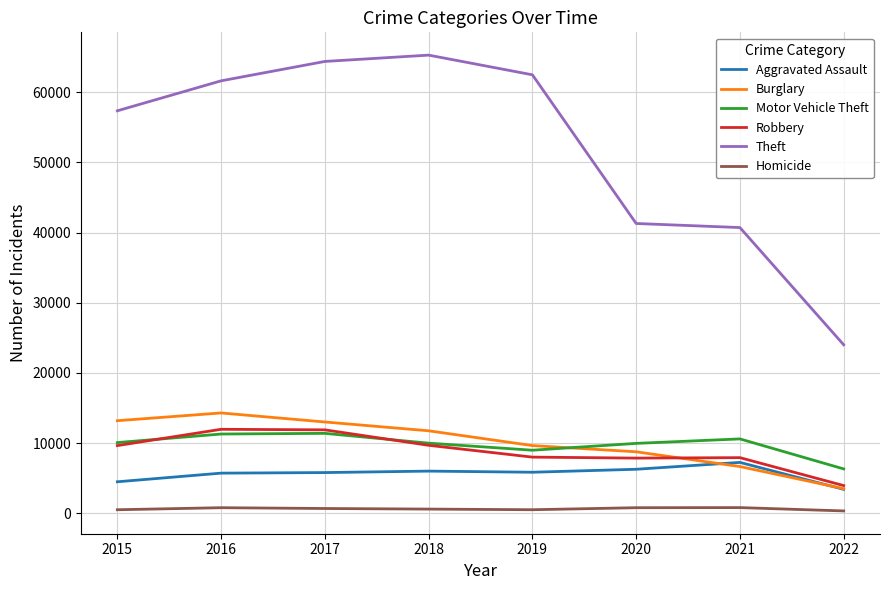

True or false: Aggravated Assault and Burglary cross at least once.

True